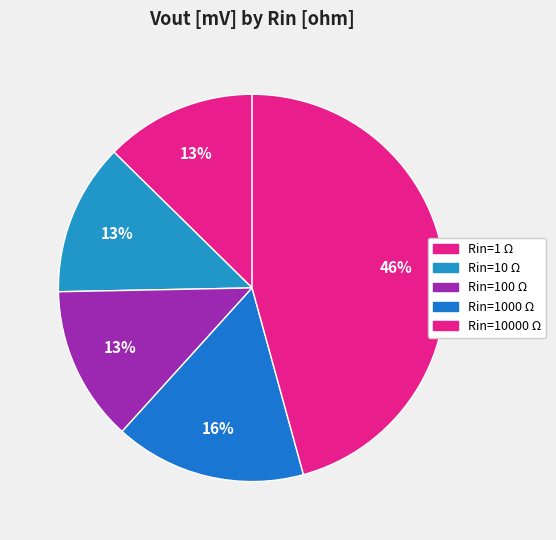

How many segments does this pie chart have?

5